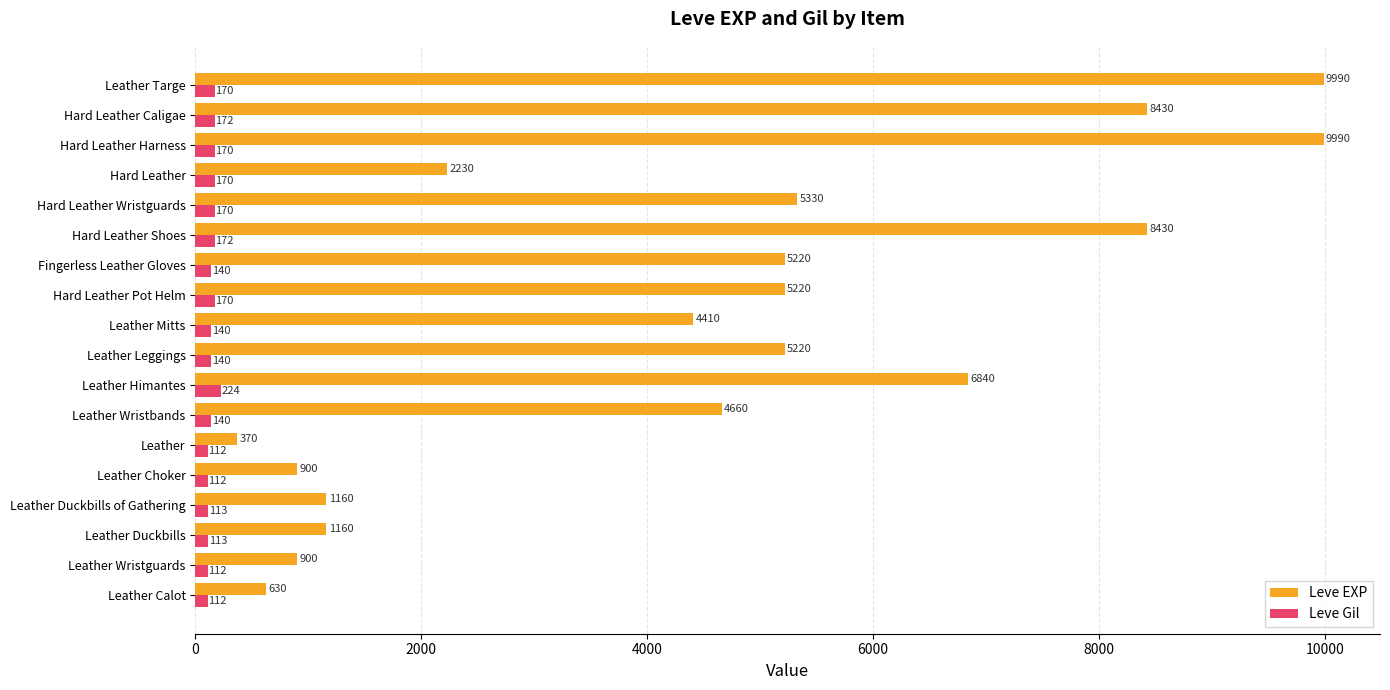

Is it true that Leve EXP equals 4410 at Leather Mitts?

True